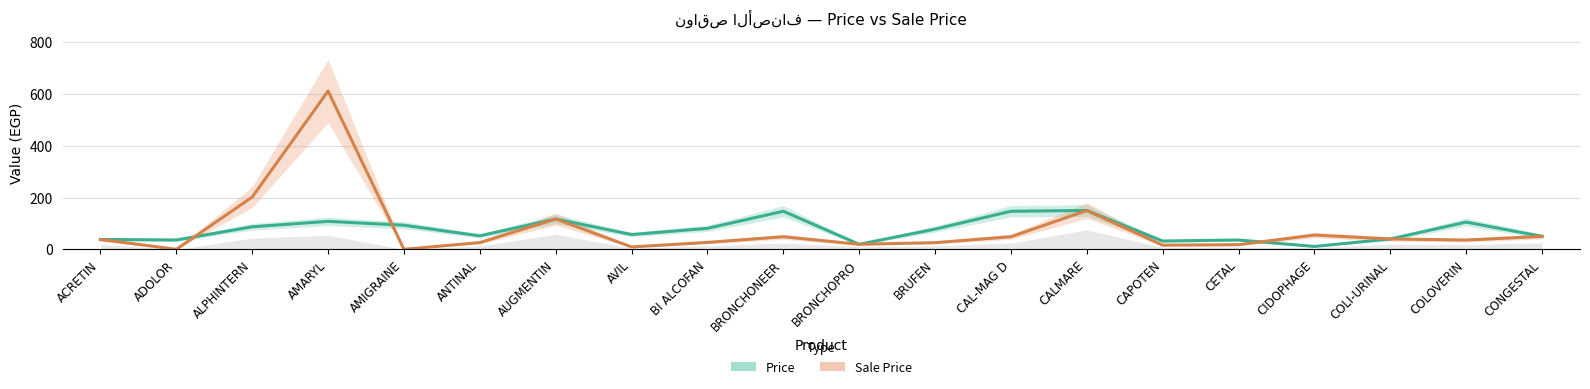

How many categories are shown in the chart?

20